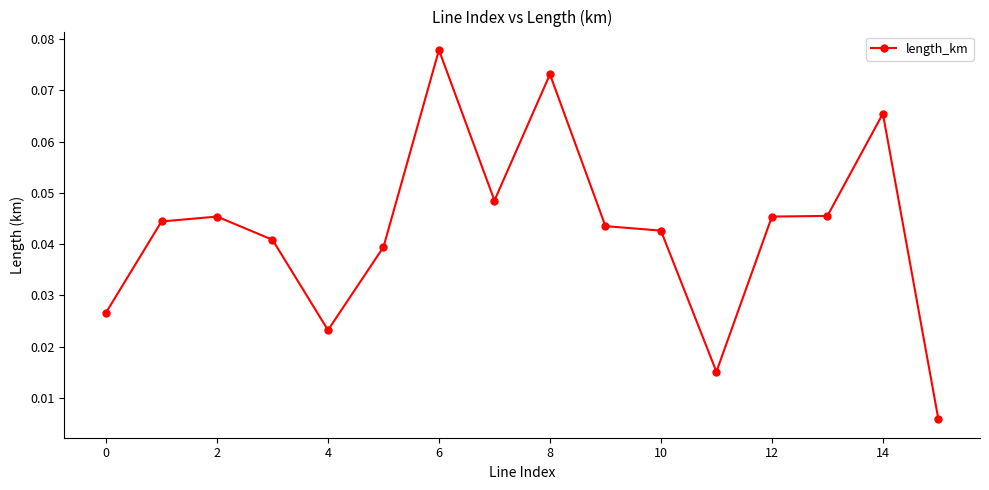

What is the sum of all values?

0.7